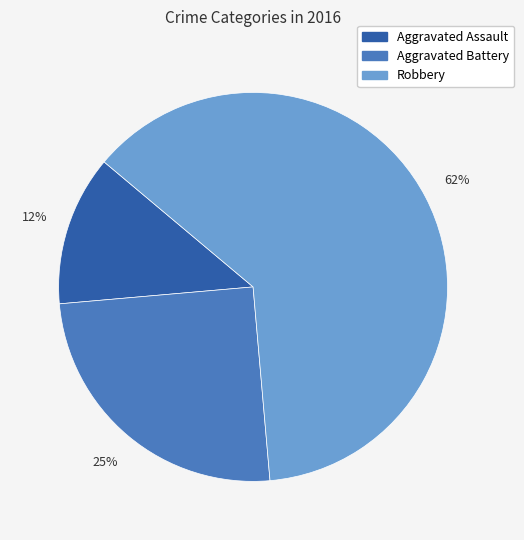

Do Robbery and Aggravated Battery together represent more than half of the pie?

Yes